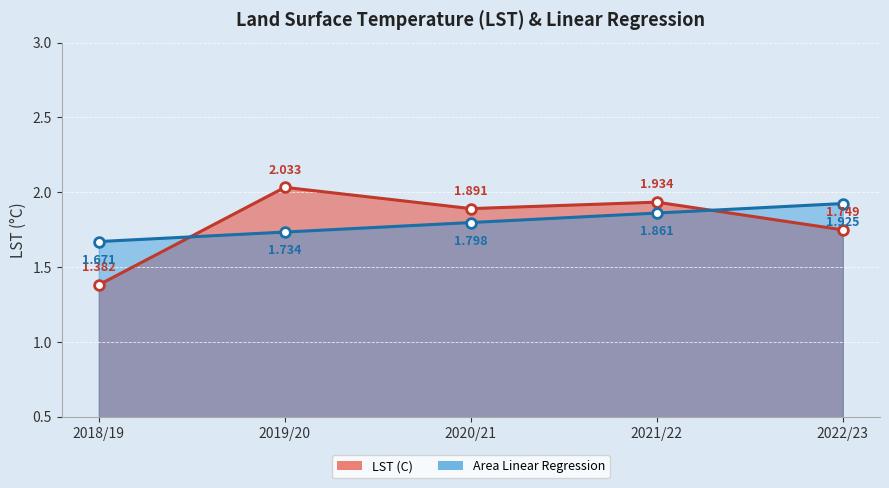

True or false: Area Linear Regression has a value of 1.9 at 2021/22.

True